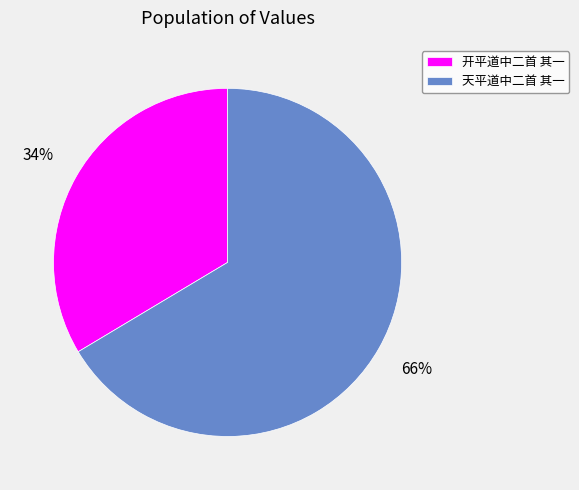

To the nearest percent, what is the average slice percentage?

50%